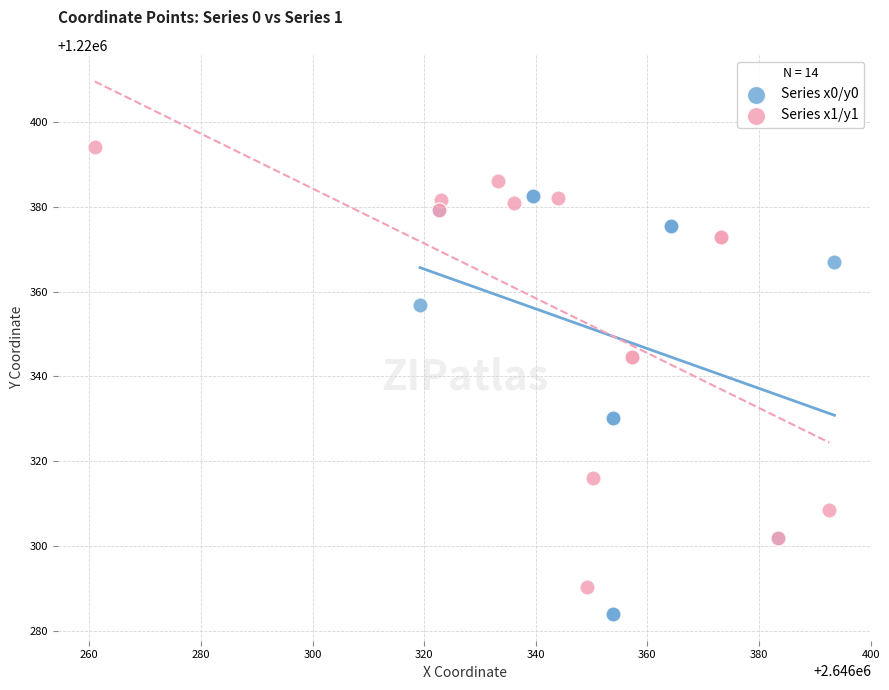

Which series reaches the maximum Y coordinate?

Series x1/y1